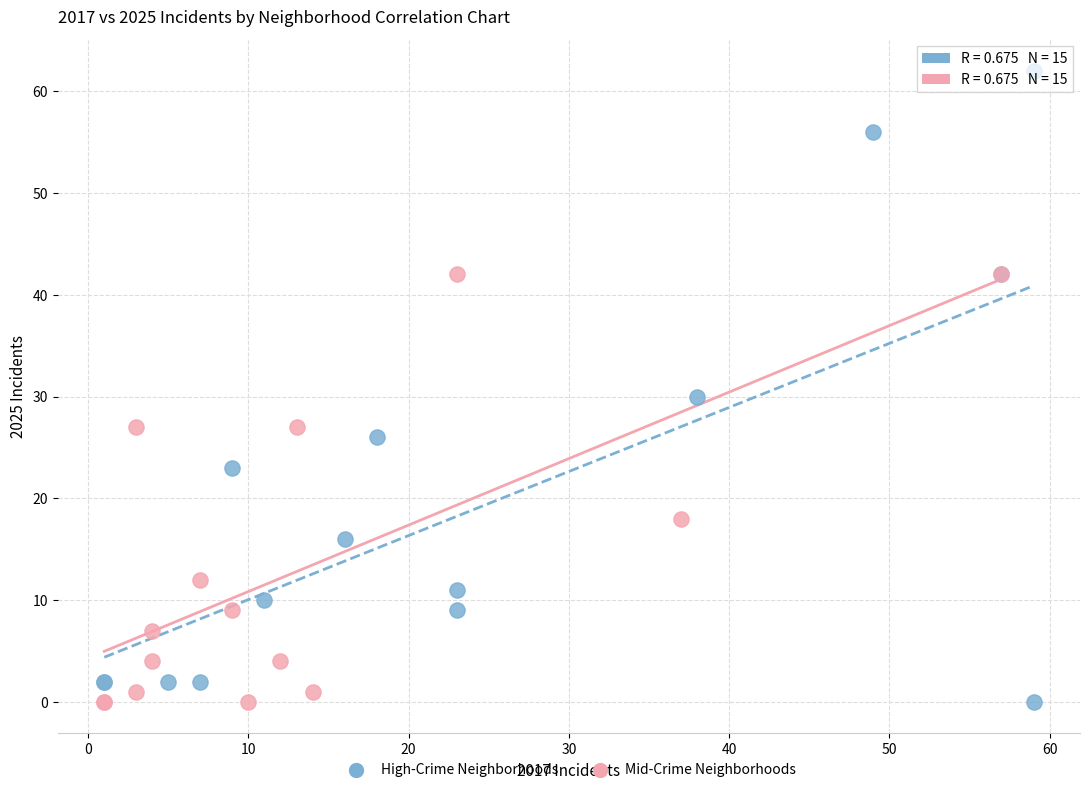

Which series contains the highest Y value?

High-Crime Neighborhoods